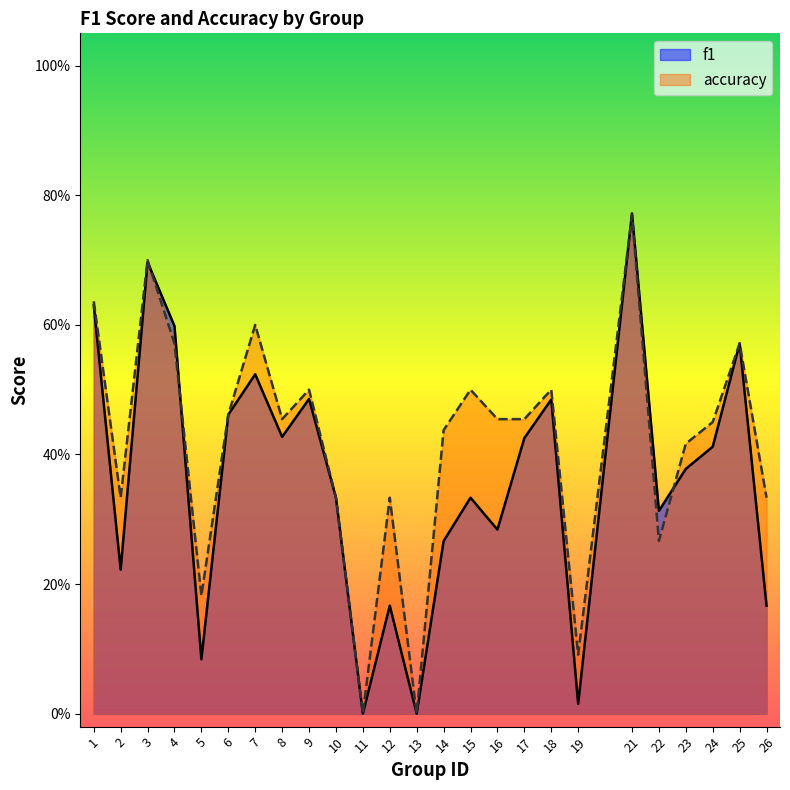

Is the value of accuracy at 26 greater than the value of f1 at 4?

No